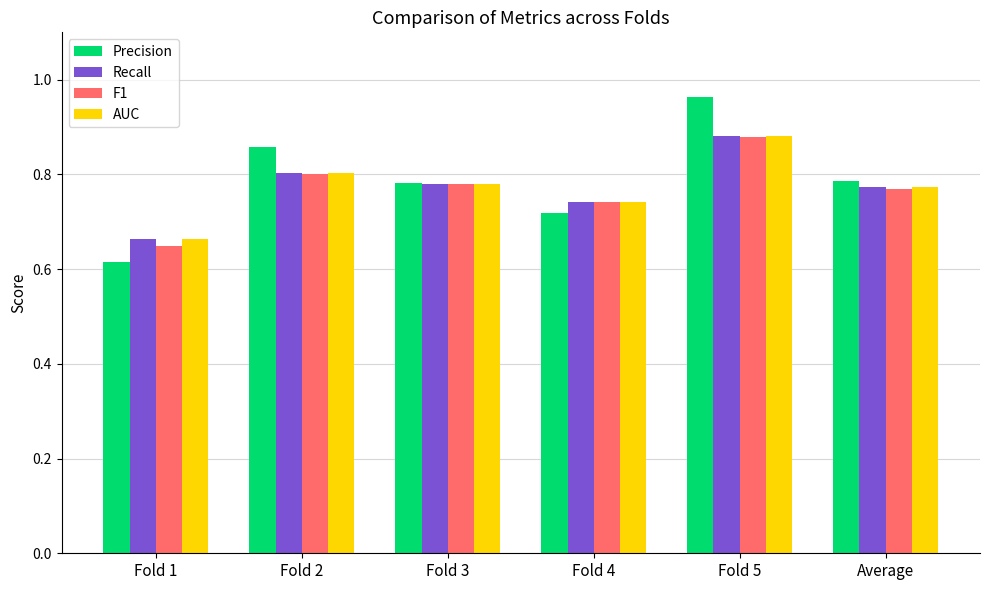

What is the label of the 6th bar from the left?

Average